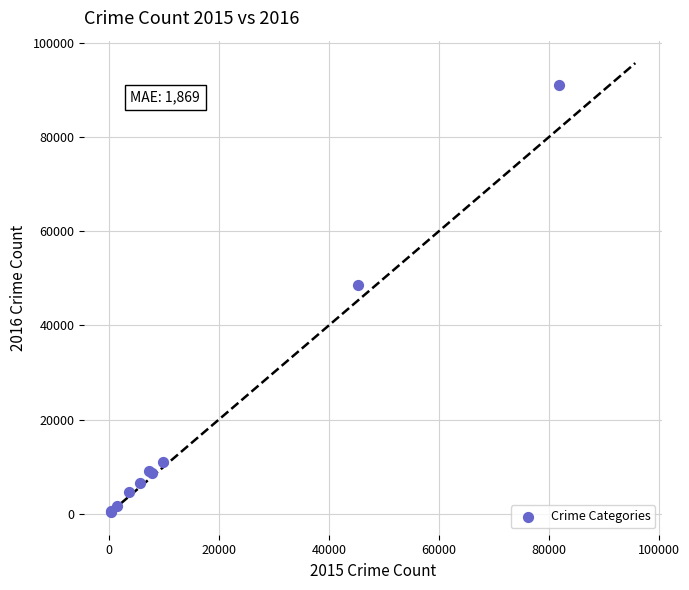

What Y value in the scatter plot is closest to 45789?

48667